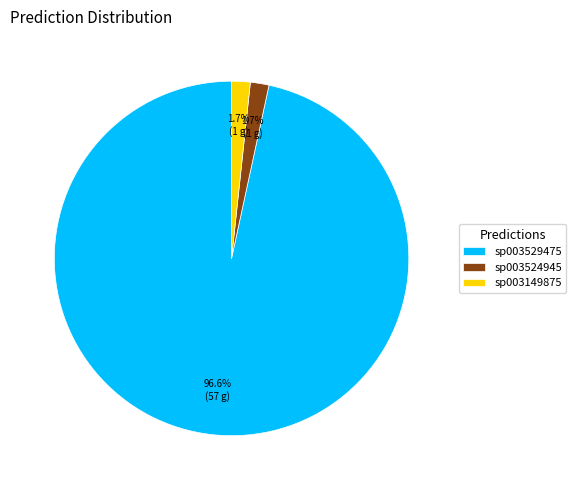

Between sp003524945 and sp003529475, which is larger?

sp003529475